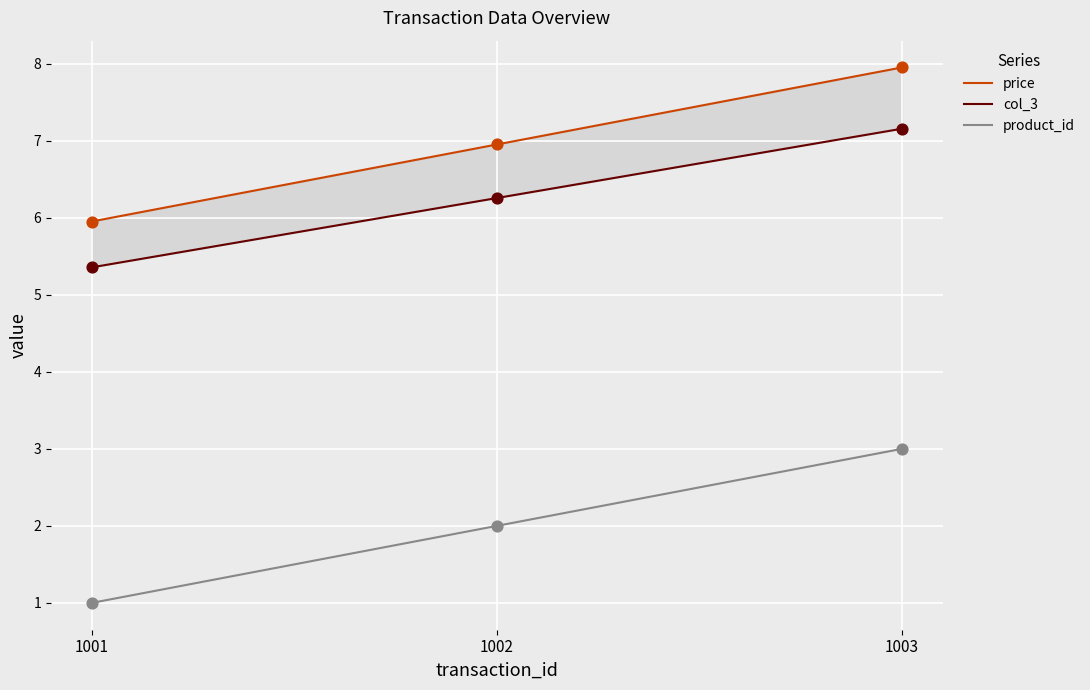

Which series has the largest total across all categories?

price